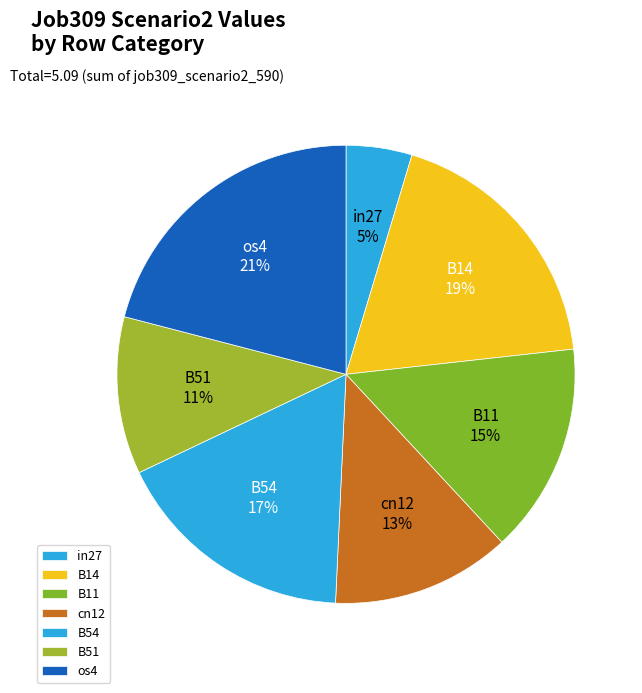

Is there any slice that represents more than half of the pie?

No